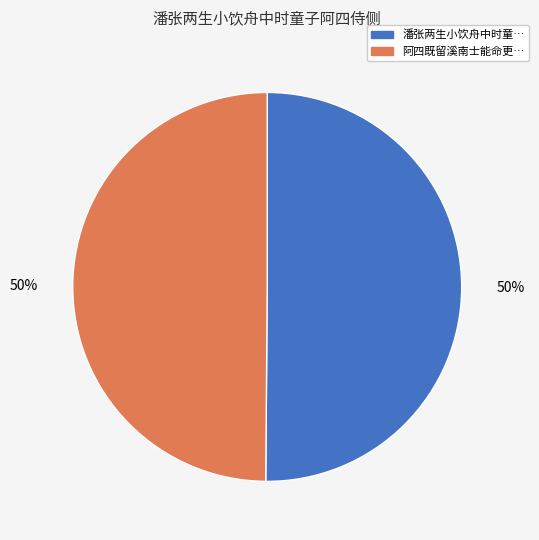

To the nearest percent, what is the average slice percentage?

50%